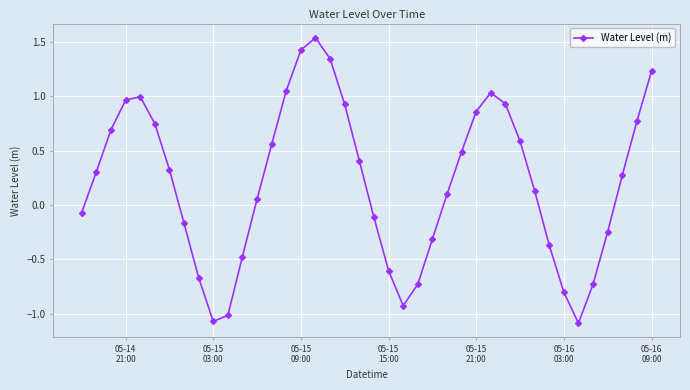

What is the minimum value shown in the chart?

-1.1